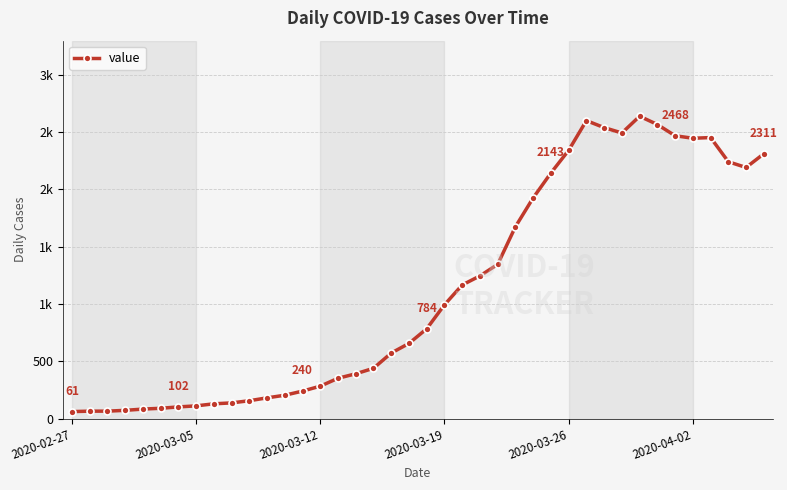

Is this an area chart (filled region under the line)?

No